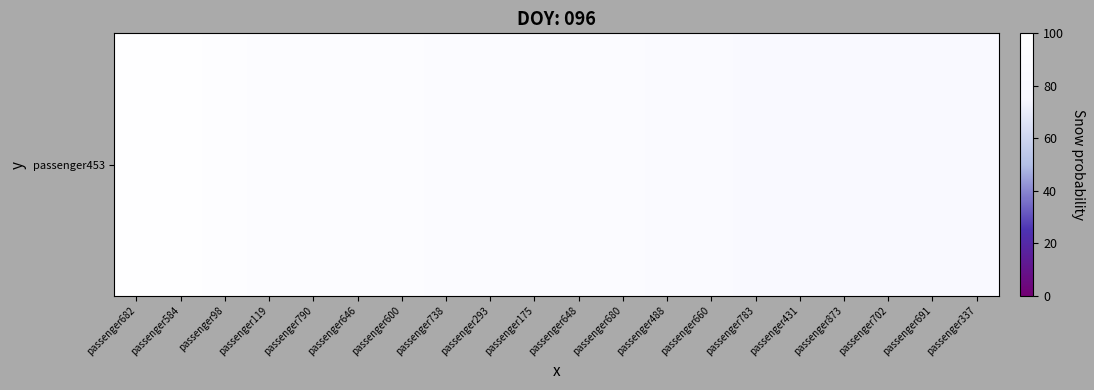

How many values are below 87?

9